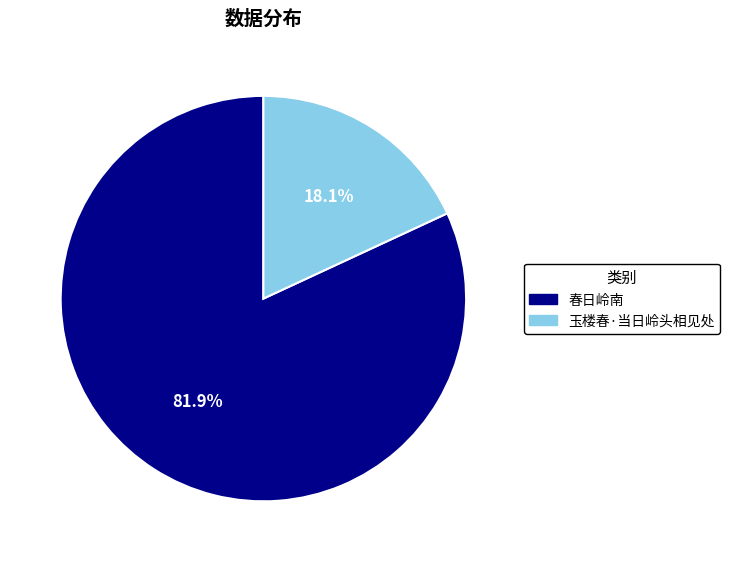

Rank the categories by value from lowest to highest.

玉楼春·当日岭头相见处, 春日岭南